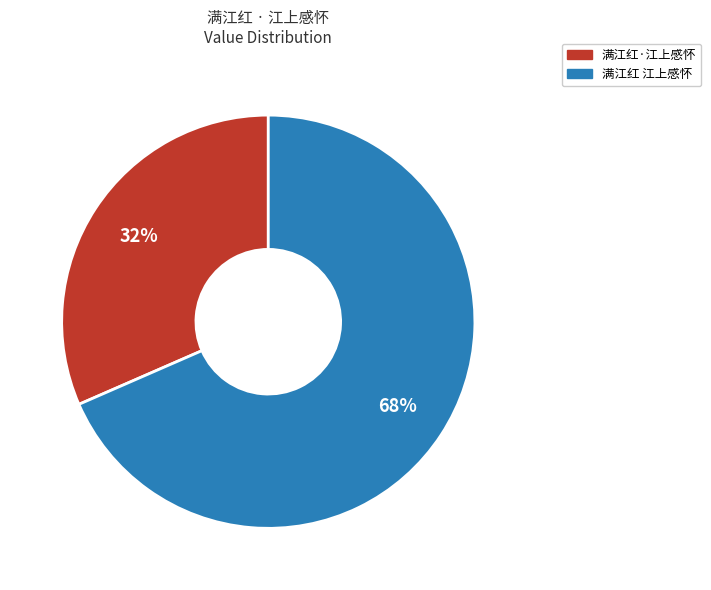

How many slices are in this pie chart?

2